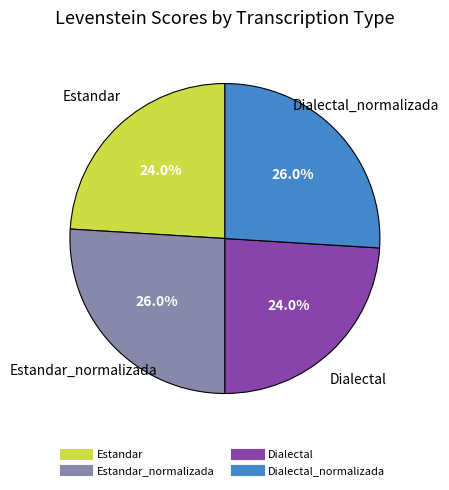

Is there any slice that represents more than half of the pie?

No